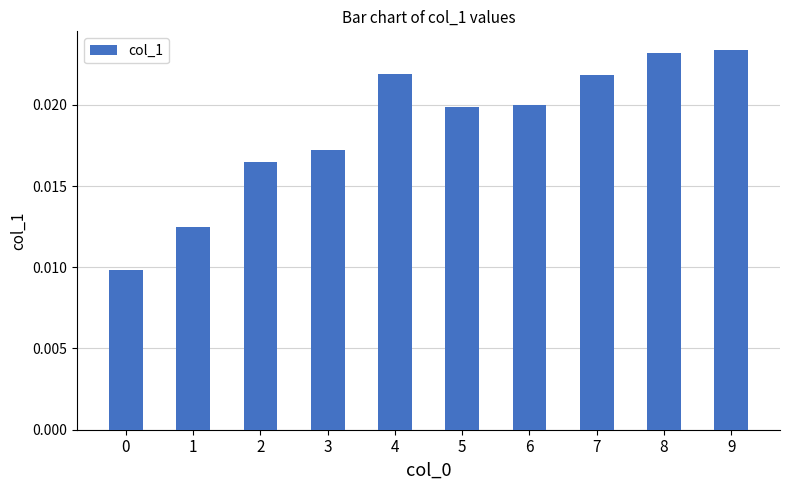

How many values are between 0 and 1?

10